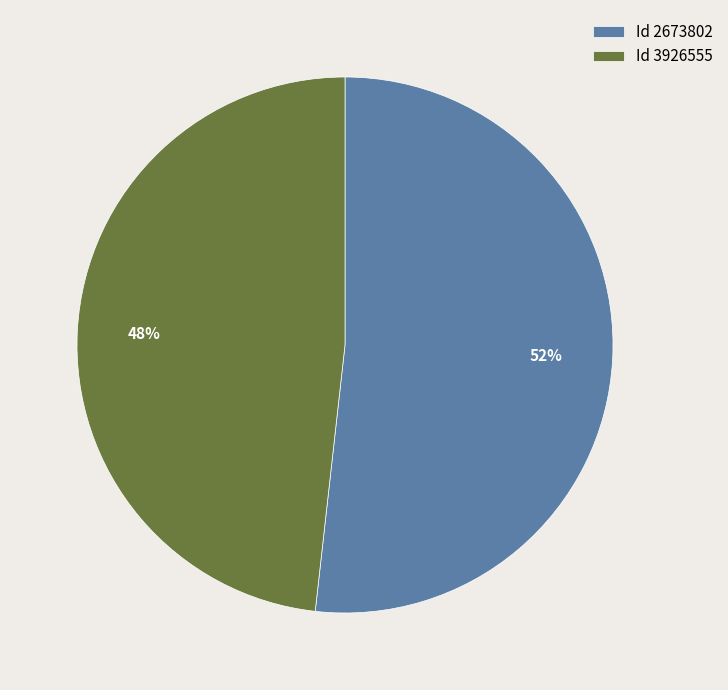

What percentage is the Id 2673802 slice, to the nearest percent?

52%